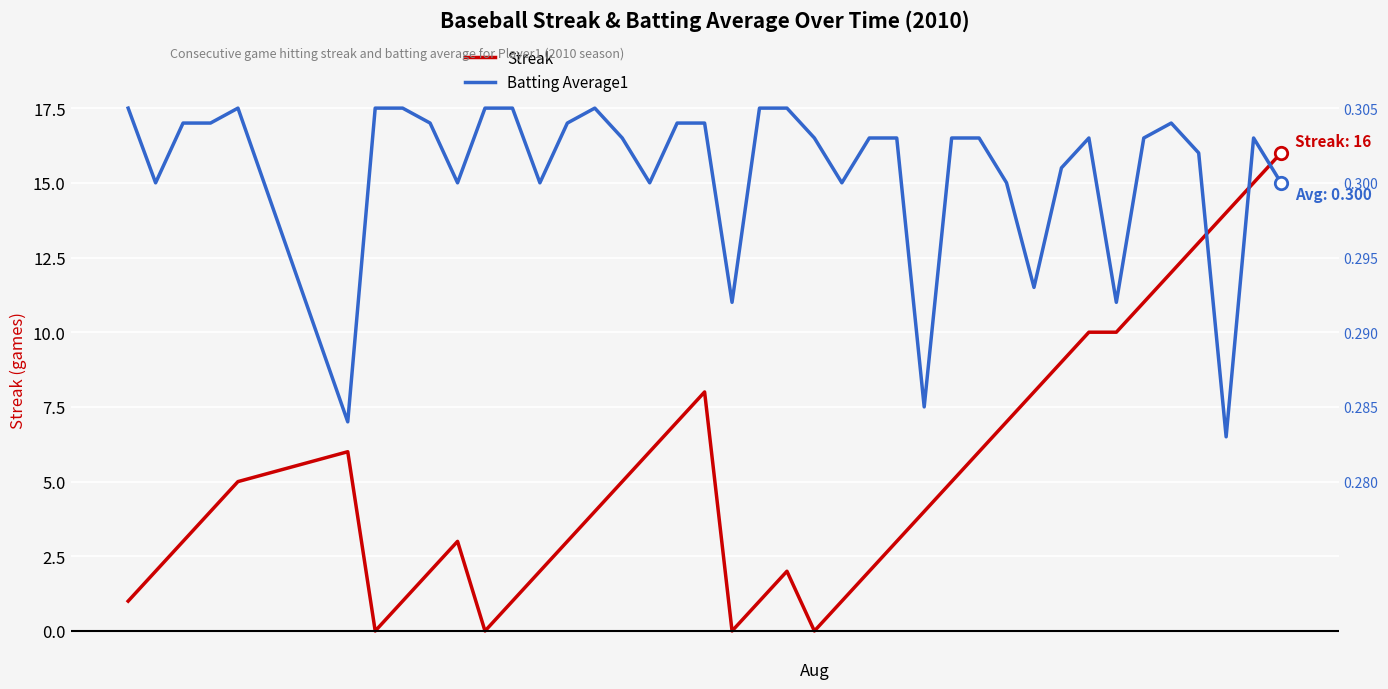

Which series has the largest Y range (max minus min)?

Streak